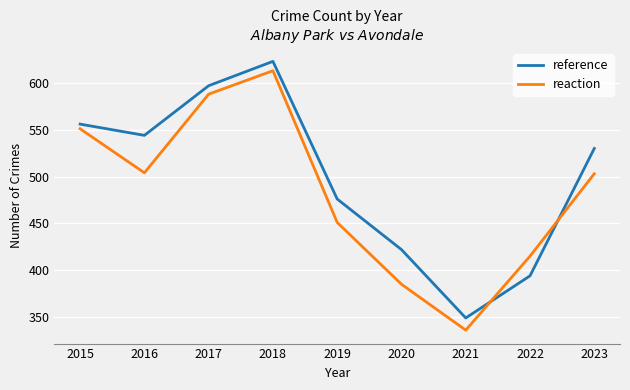

Is it true that reference equals 394 at 2022?

True